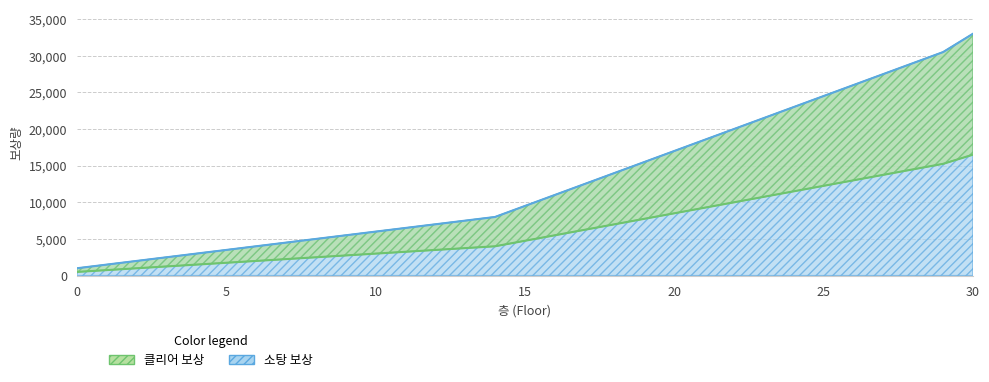

How many values in the 소탕 보상 series are below 4750?

15